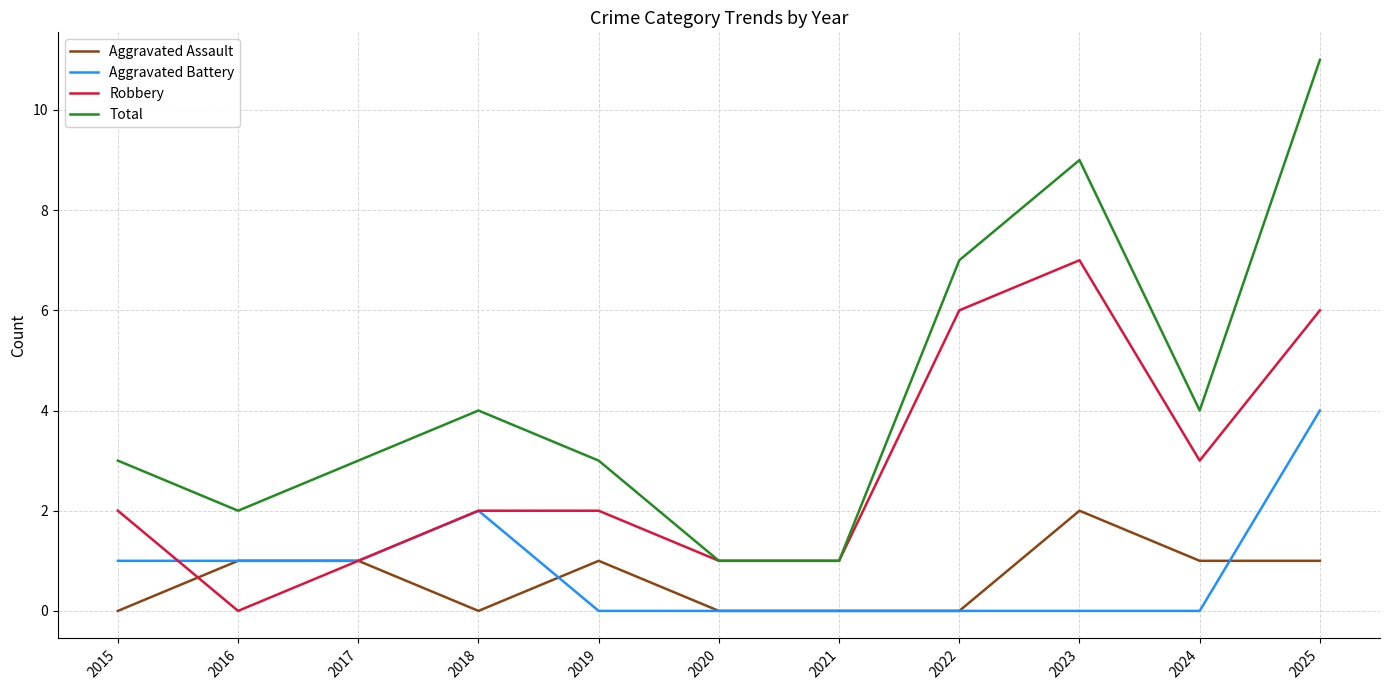

True or false: Aggravated Assault has a value of 2 at 2019.

False